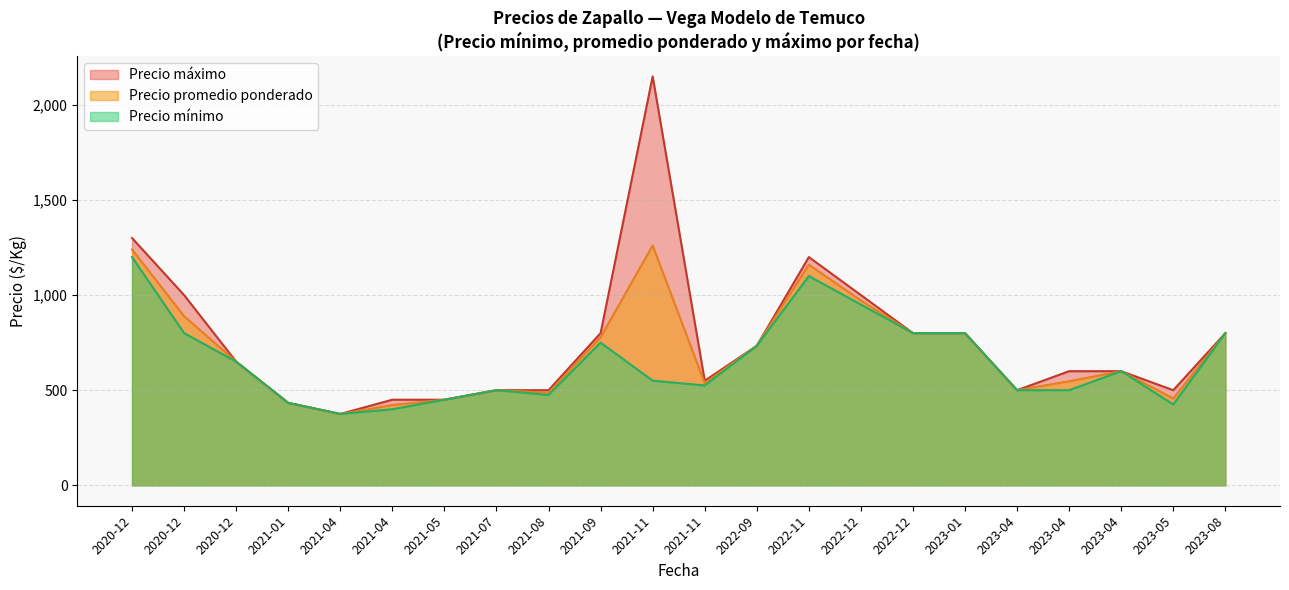

What is the difference between the maximum and minimum values in the Precio promedio ponderado series?

886.0